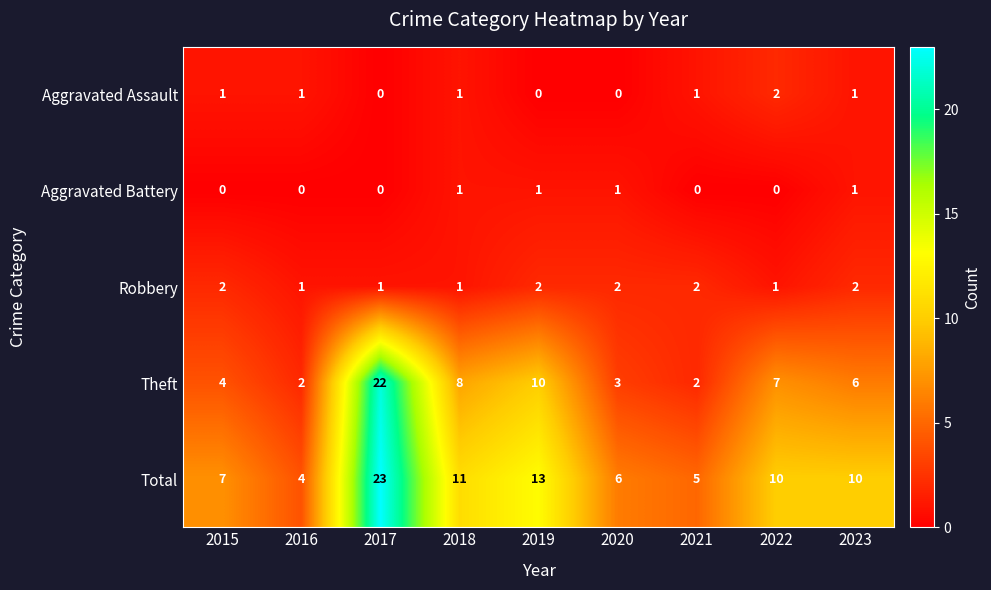

At 2020, list the series in order from smallest to largest.

Aggravated Assault, Aggravated Battery, Robbery, Theft, Total